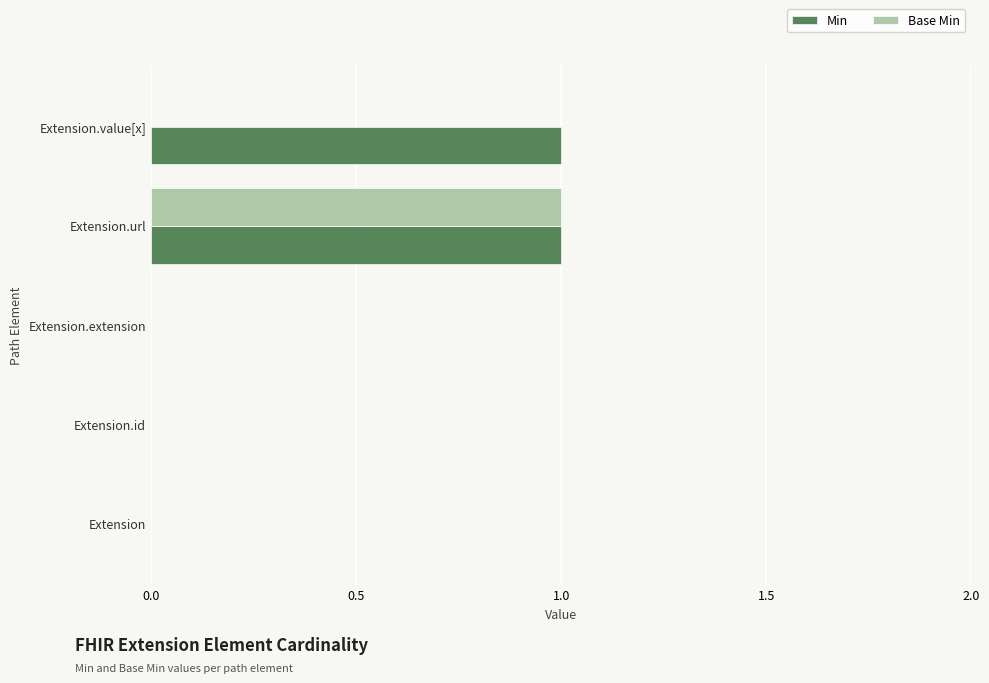

Which series has the largest total across all categories?

Min